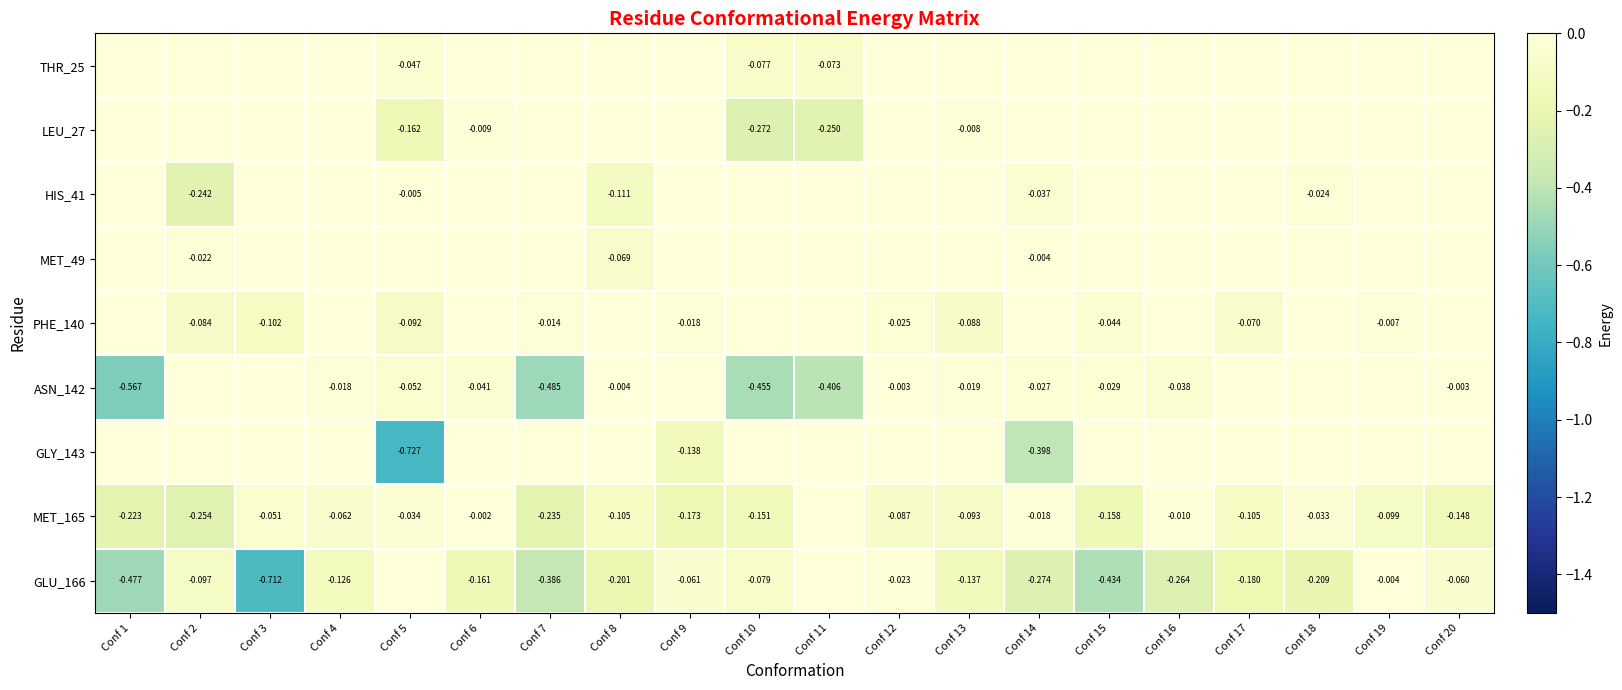

Rank the series by their maximum value, from lowest to highest.

THR_25, LEU_27, HIS_41, MET_49, PHE_140, ASN_142, GLY_143, MET_165, GLU_166